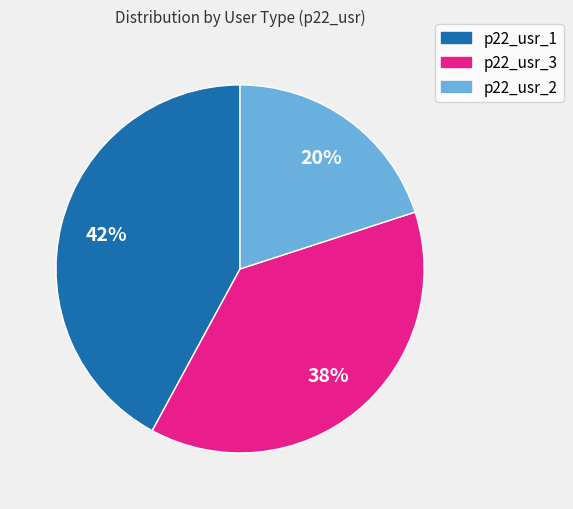

Rank the categories by value from lowest to highest.

p22_usr_2, p22_usr_3, p22_usr_1